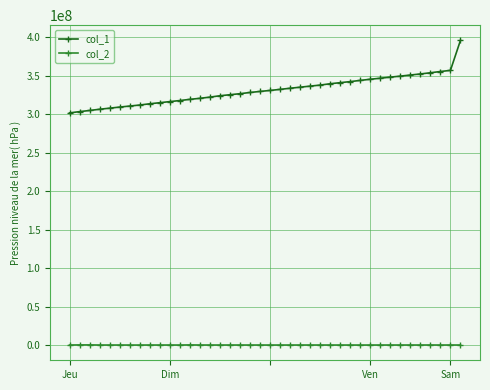

How many lines are shown in the chart?

2